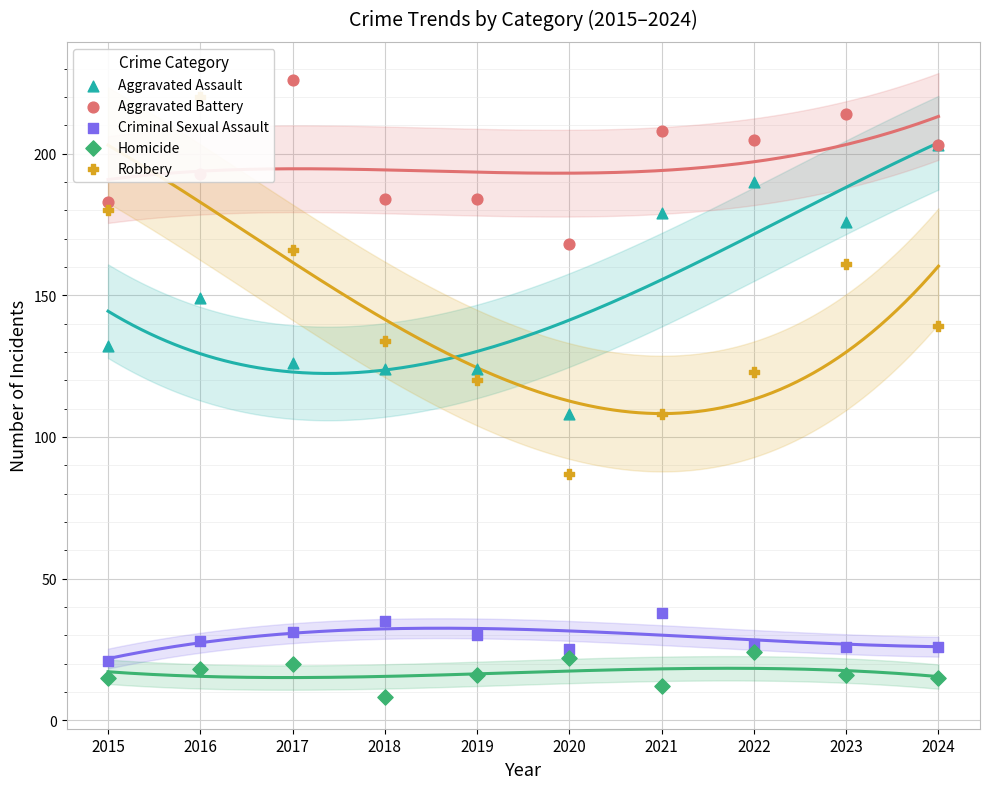

Which series reaches the minimum Y coordinate?

Homicide